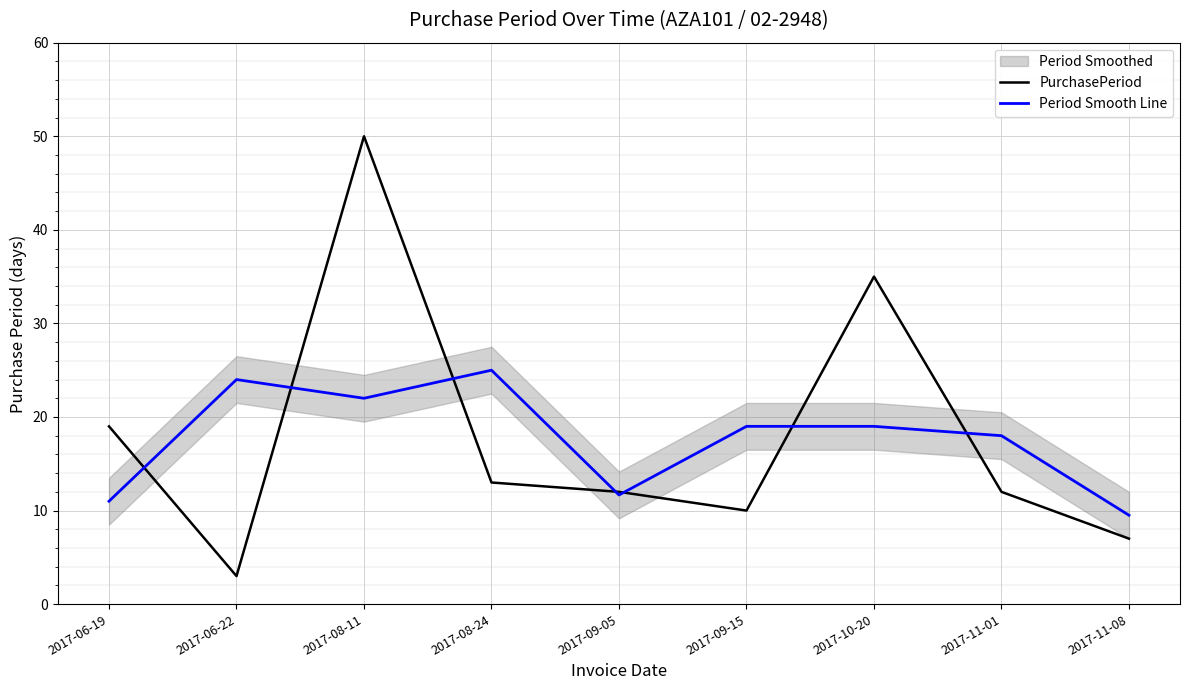

What is the label of the 6th point from the left?

2017-09-15